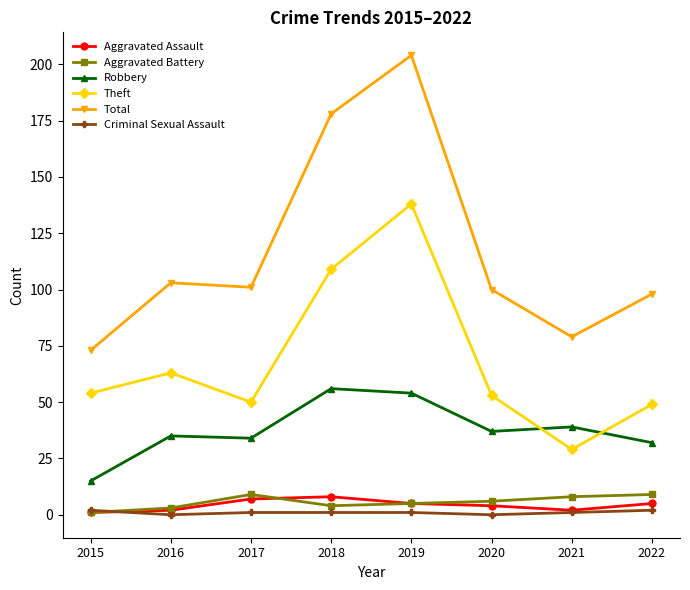

At 2017, list the series in order from smallest to largest.

Criminal Sexual Assault, Aggravated Assault, Aggravated Battery, Robbery, Theft, Total